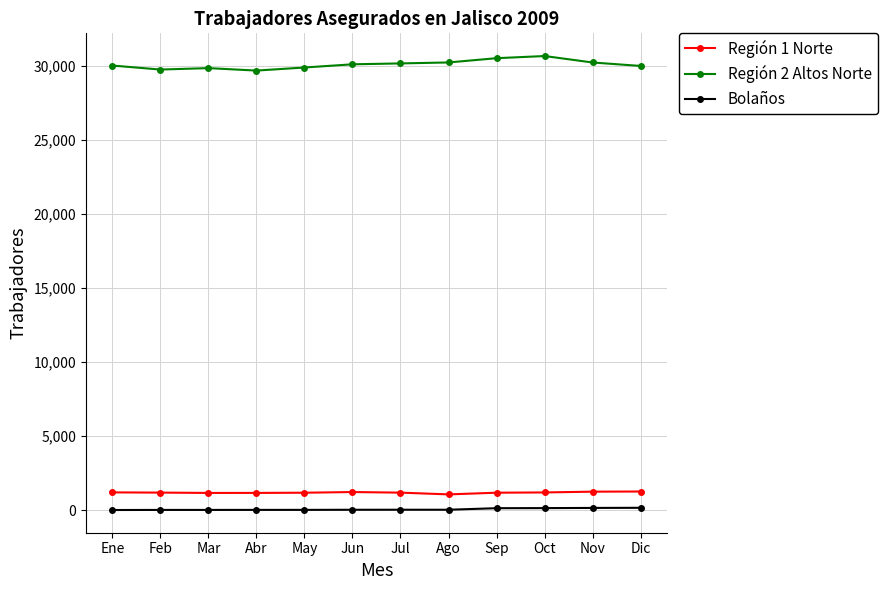

Is the value of Bolaños at Dic greater than the value of Región 1 Norte at Mar?

No